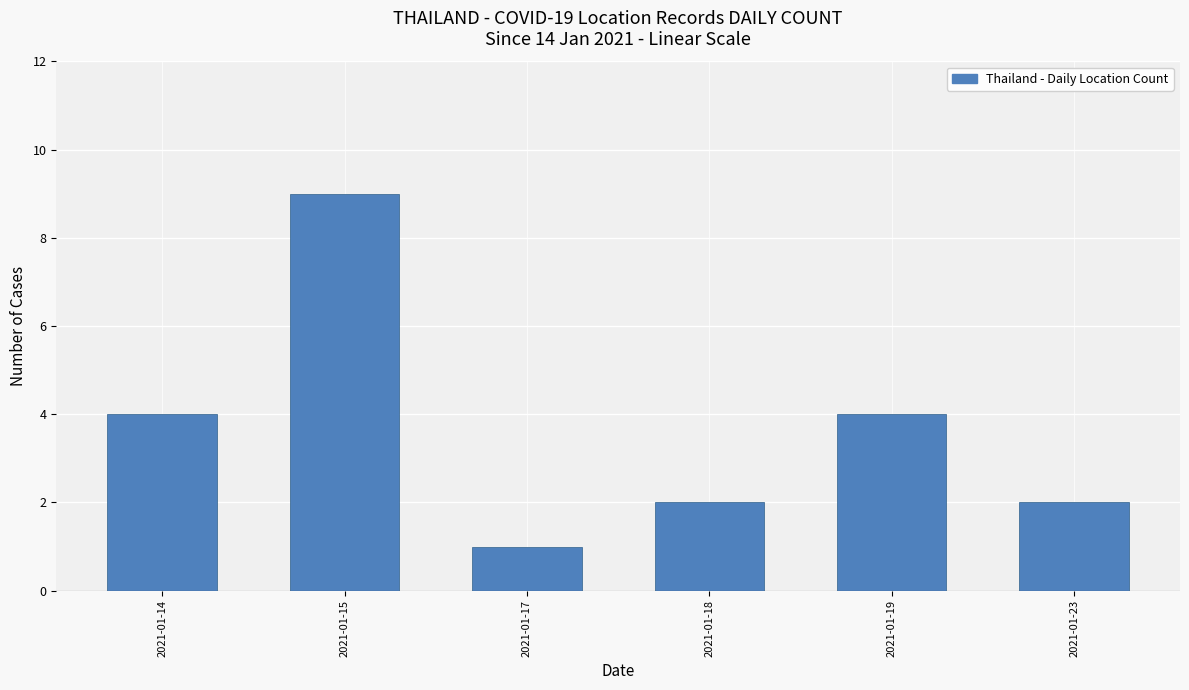

Reading left to right, list all the values displayed in this chart.

4	9	1	2	4	2